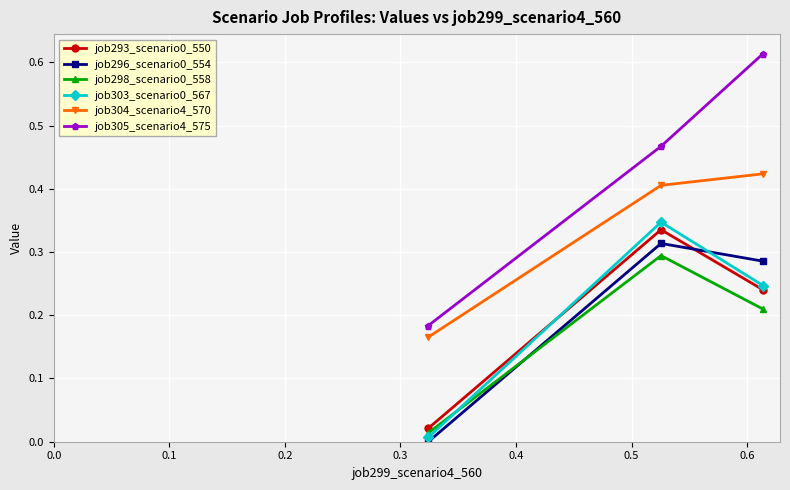

Which series has the largest range (max minus min)?

job305_scenario4_575